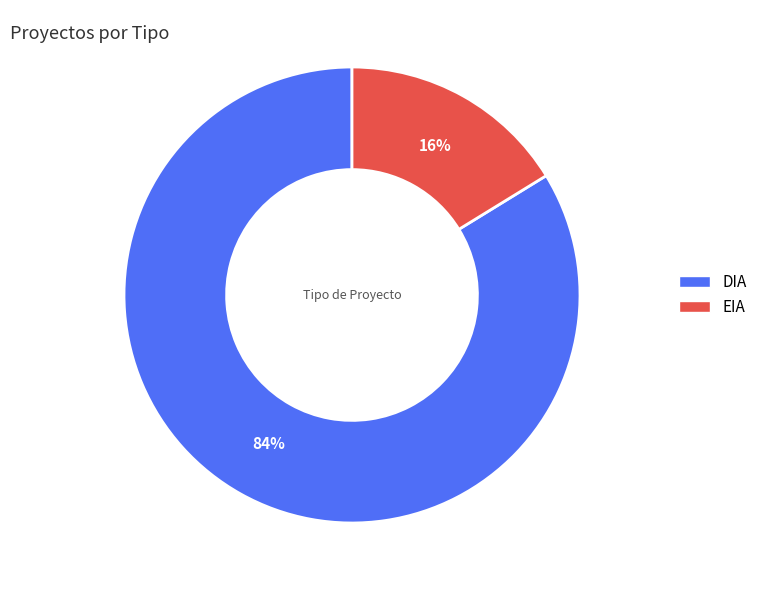

What is the ratio of the value at DIA to the value at EIA?

5.2